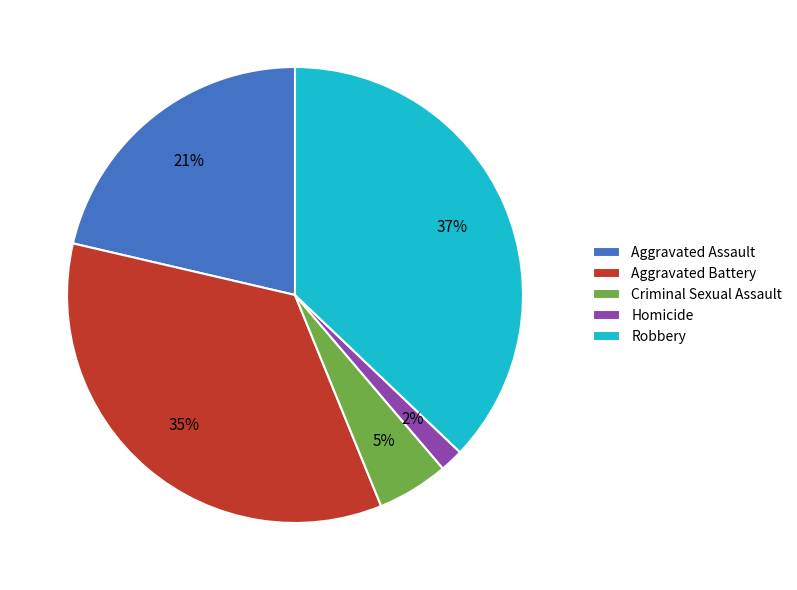

Which slice is the largest?

Robbery